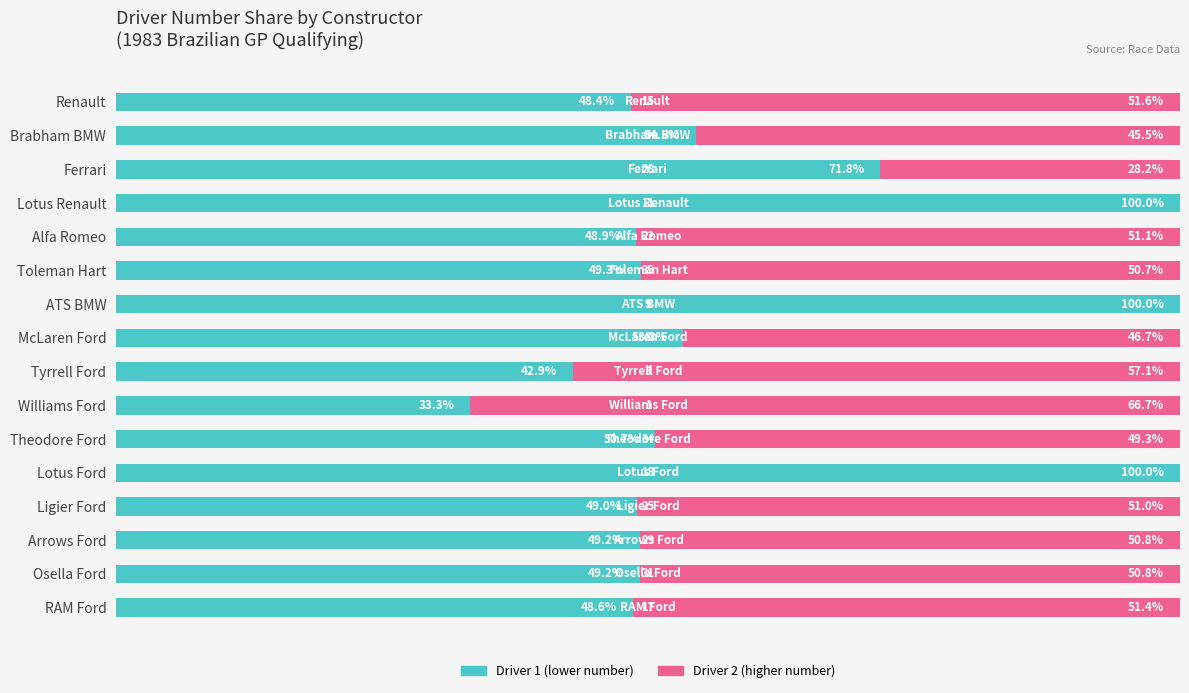

Where is Driver 1 (lower number) nearest to the value 66?

Ferrari